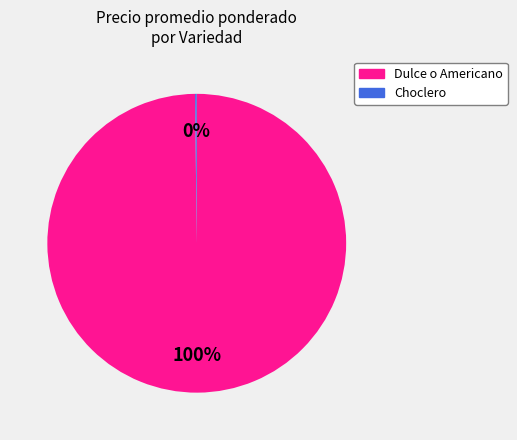

What is the largest slice in the pie chart?

Dulce o Americano